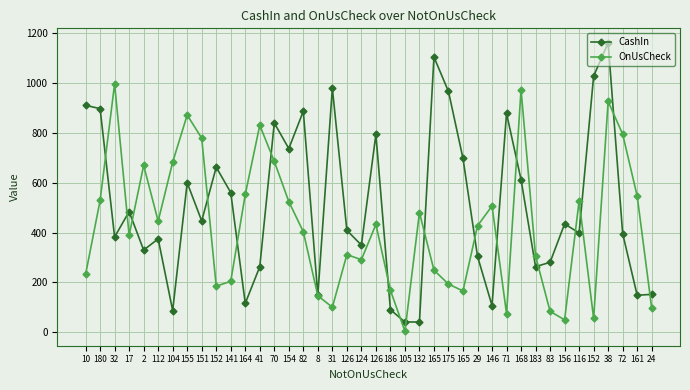

Is this an area chart (filled region under the line)?

No